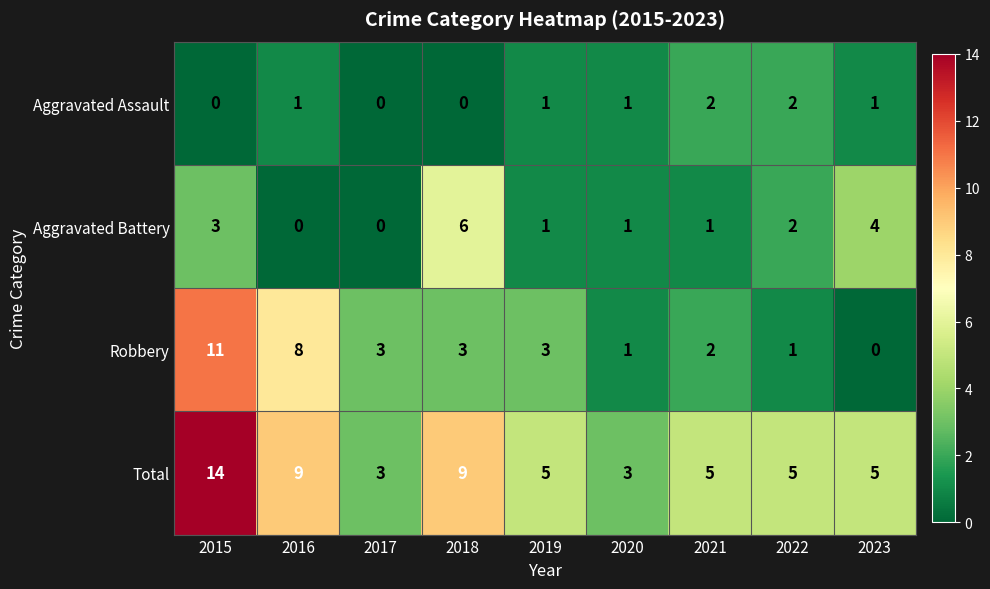

Which category has the highest value in the Aggravated Battery series?

2018